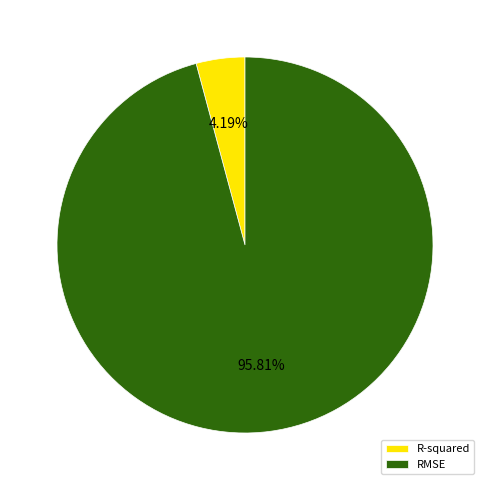

Which has a higher value, RMSE or R-squared?

RMSE